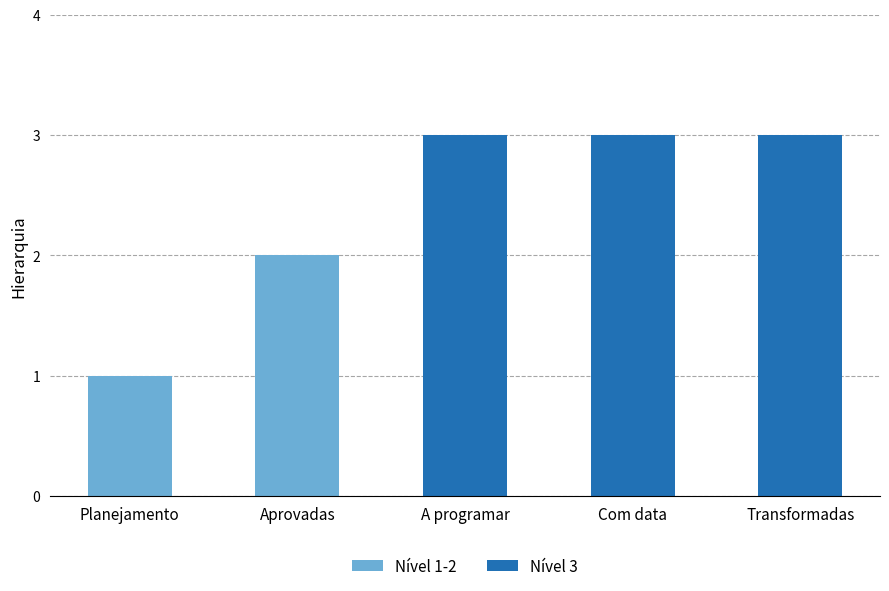

What is the sum of all values?

12